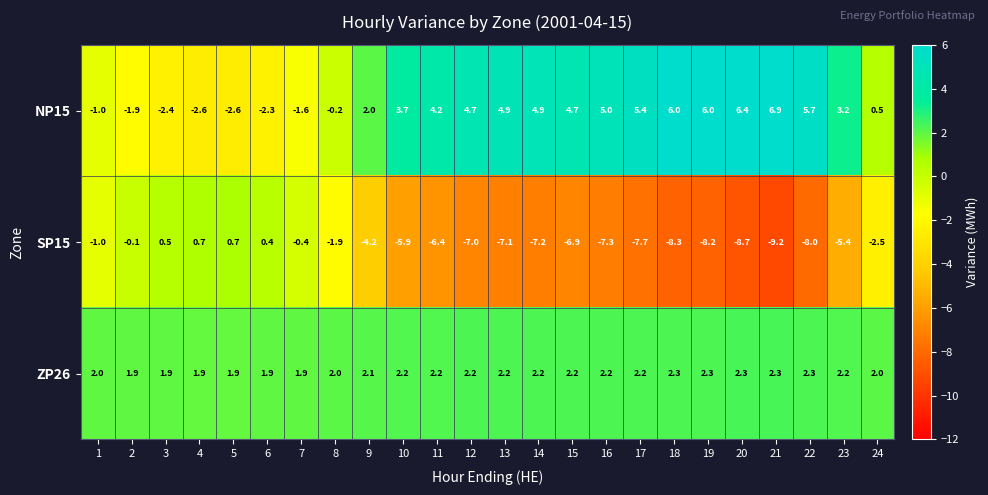

What is the difference between the highest and lowest values at 16?

12.3